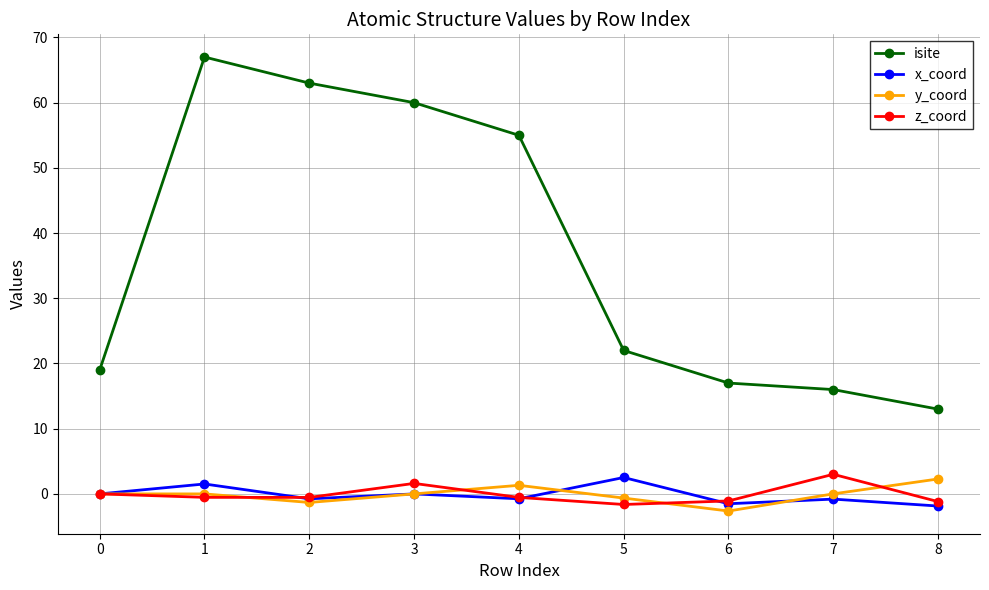

At which label does y_coord reach its minimum?

6